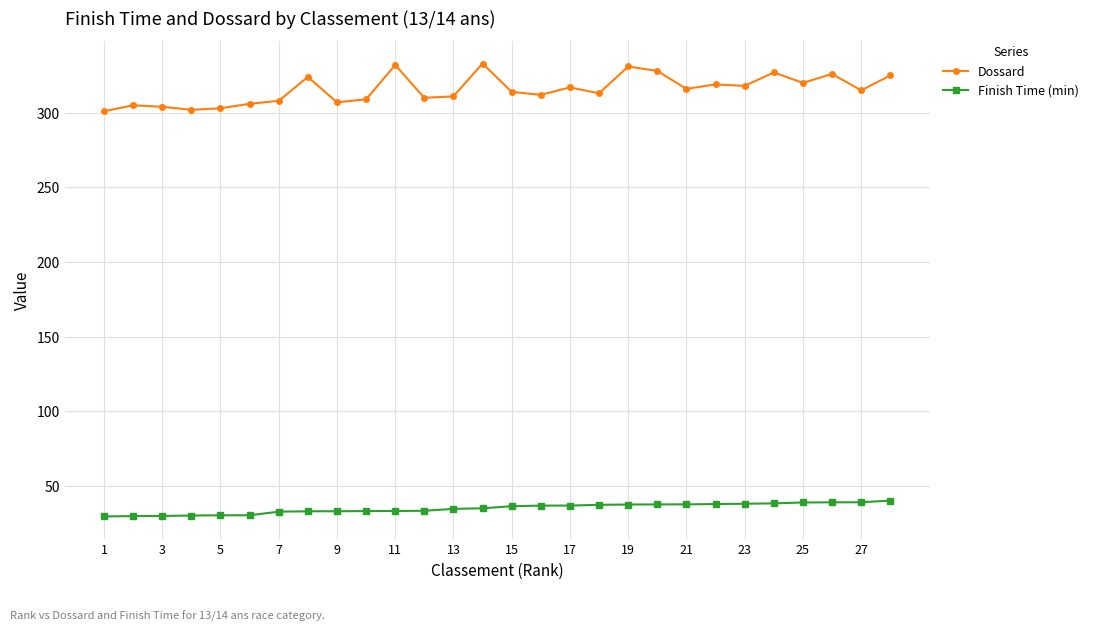

How many lines are shown in the chart?

2